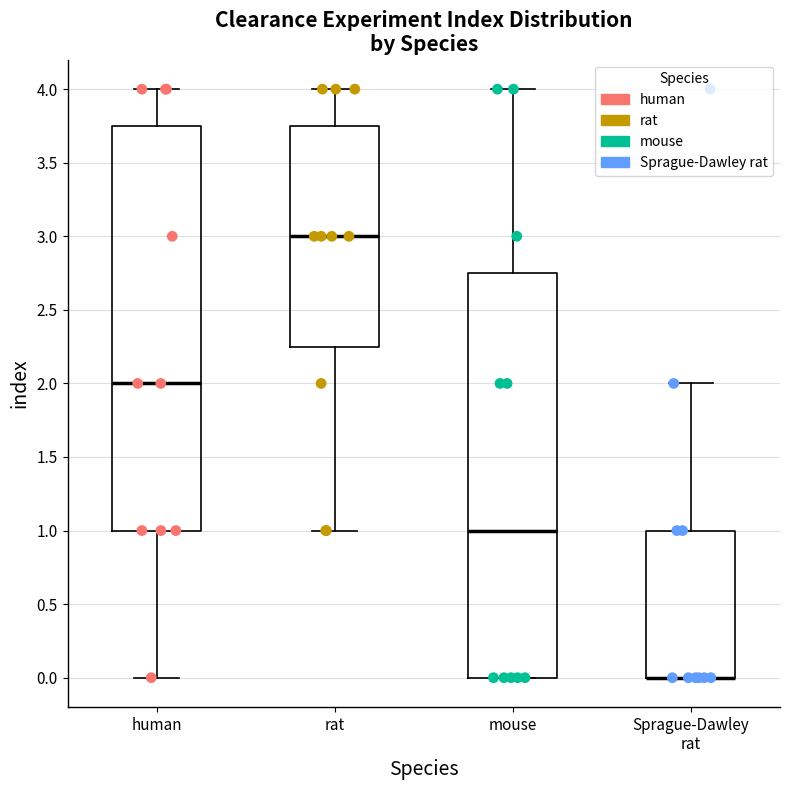

Reading left to right, transcribe this box plot: for each box, give where its median line is, the range the box spans, and where its two whiskers end, as read against the y-axis. The values are not printed on the chart, so give them approximately, as read against the axis.

human: median 2.00, box 1.00 to 3.75, whiskers 0.00 to 4.00
rat: median 3.00, box 2.25 to 3.75, whiskers 1.00 to 4.00
mouse: median 1.00, box 0.00 to 2.75, whiskers 0.00 to 4.00
Sprague-Dawley rat: median 0.00 (drawn on the box's lower edge), box 0.00 to 1.00, whiskers 0.00 to 2.00